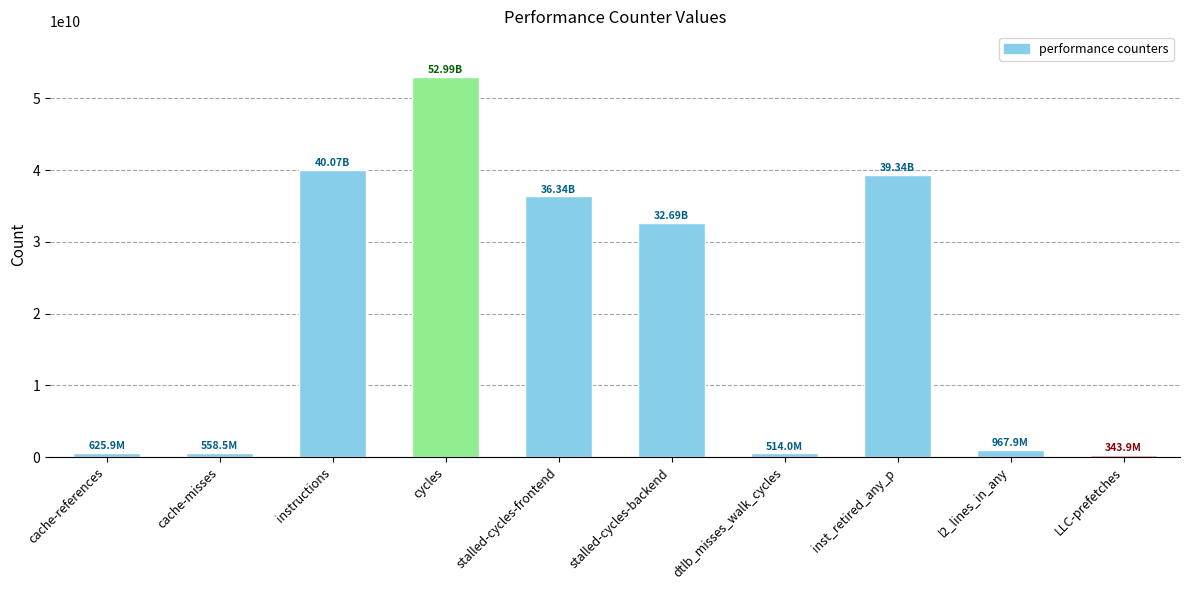

What is the label of the 6th bar from the right?

stalled-cycles-frontend